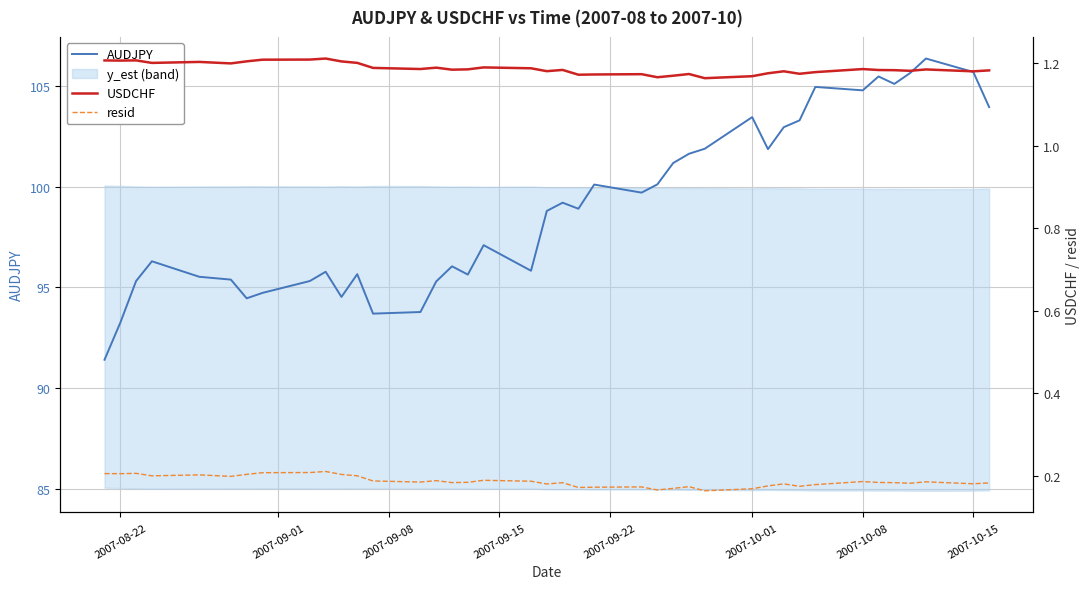

Reading right to left, what are all the values shown in this chart?

AUDJPY: 104.0	105.7	106.4	105.7	105.1	105.5	104.8	105.0	103.3	103.0	101.9	103.5	101.9	101.6	101.2	100.1	99.7	100.1	98.9	99.2	98.8	95.8	97.1	95.6	96.0	95.3	93.8	93.7	95.7	94.5	95.8	95.3	94.7	94.5	95.4	95.5	96.3	95.3	93.2	91.4
USDCHF: 1.2	1.2	1.2	1.2	1.2	1.2	1.2	1.2	1.2	1.2	1.2	1.2	1.2	1.2	1.2	1.2	1.2	1.2	1.2	1.2	1.2	1.2	1.2	1.2	1.2	1.2	1.2	1.2	1.2	1.2	1.2	1.2	1.2	1.2	1.2	1.2	1.2	1.2	1.2	1.2
resid: 0.2	0.2	0.2	0.2	0.2	0.2	0.2	0.2	0.2	0.2	0.2	0.2	0.2	0.2	0.2	0.2	0.2	0.2	0.2	0.2	0.2	0.2	0.2	0.2	0.2	0.2	0.2	0.2	0.2	0.2	0.2	0.2	0.2	0.2	0.2	0.2	0.2	0.2	0.2	0.2